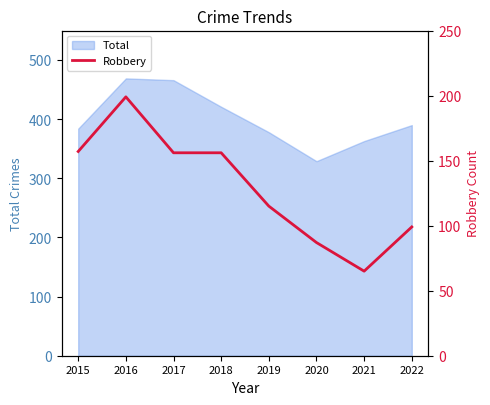

The value at 2021 is 86. True or false?

False